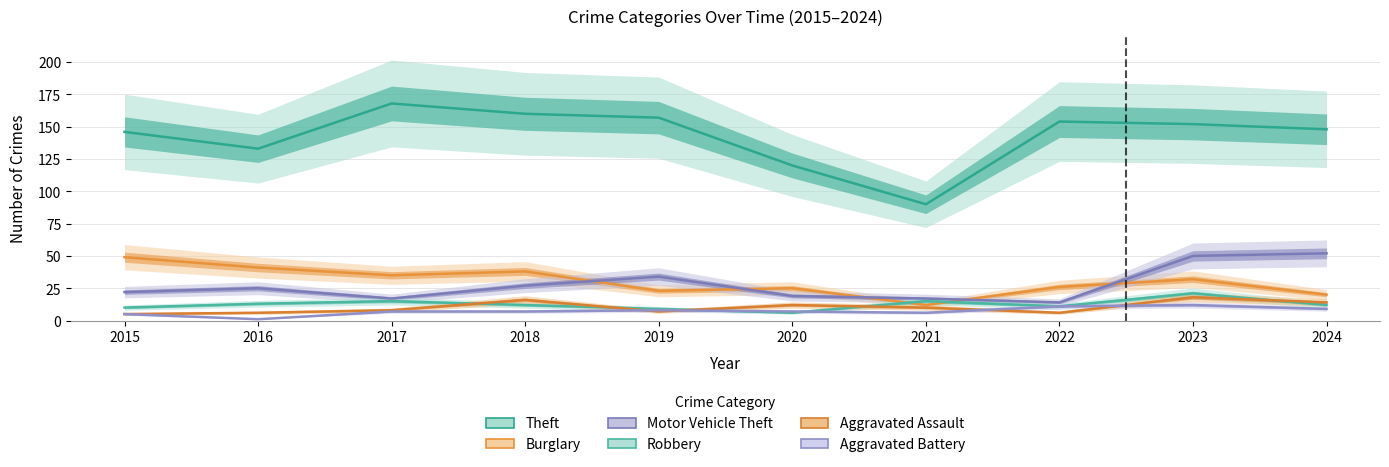

True or false: Theft has a value of 148 at 2024.

True